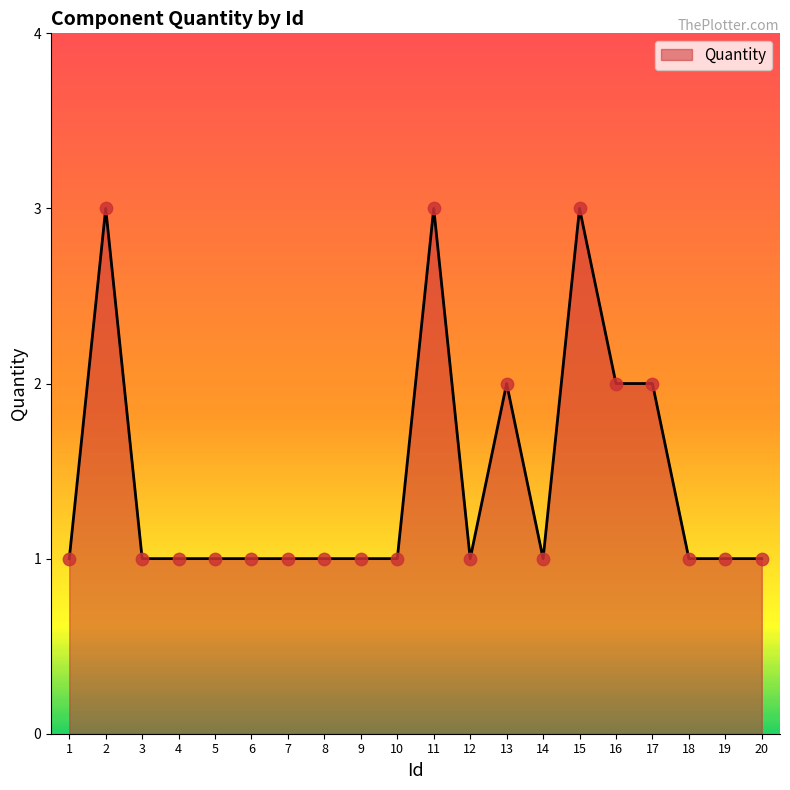

What is the ratio of the value at 8 to the value at 9?

1.0